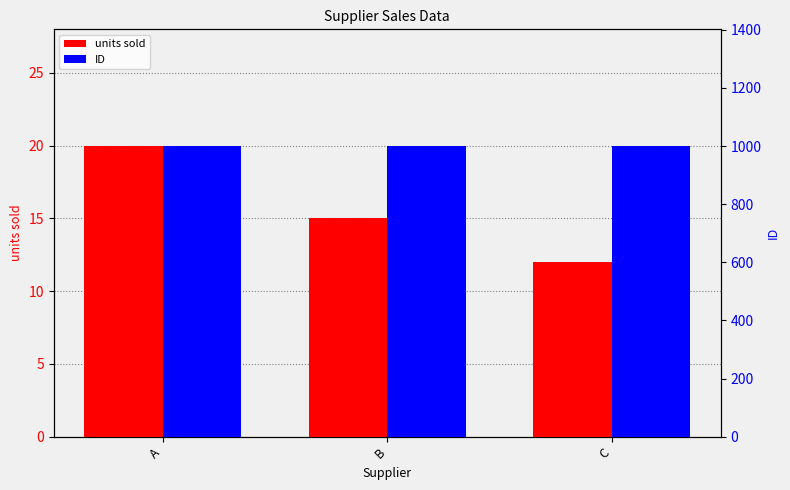

What is the average value of the ID series?

1001